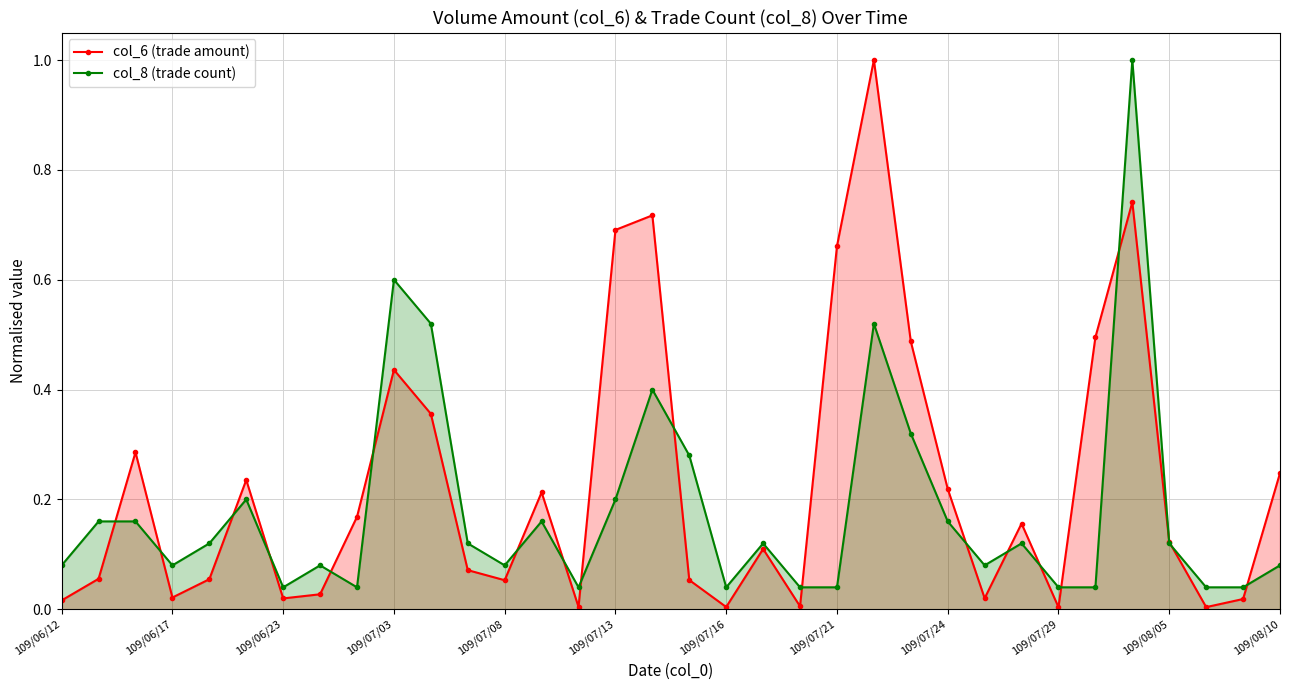

Rank the series by their average value, from highest to lowest.

col_6 (trade amount), col_8 (trade count)